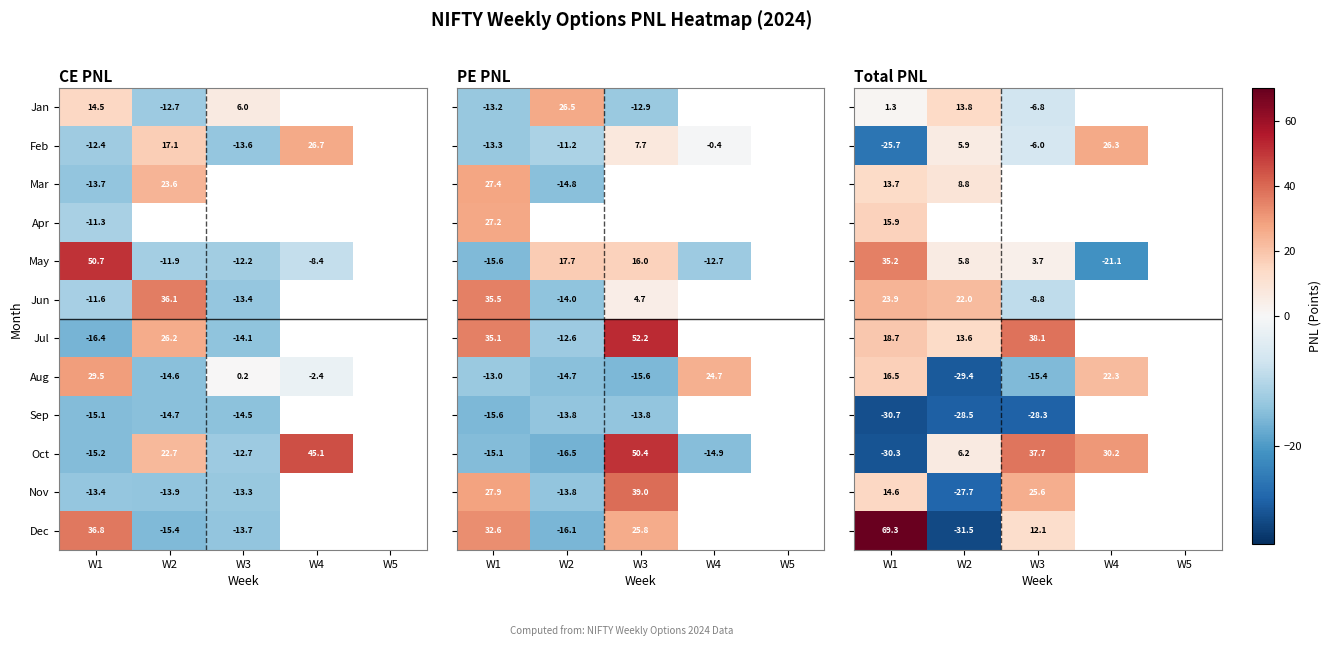

What is the smallest value displayed?

-31.5